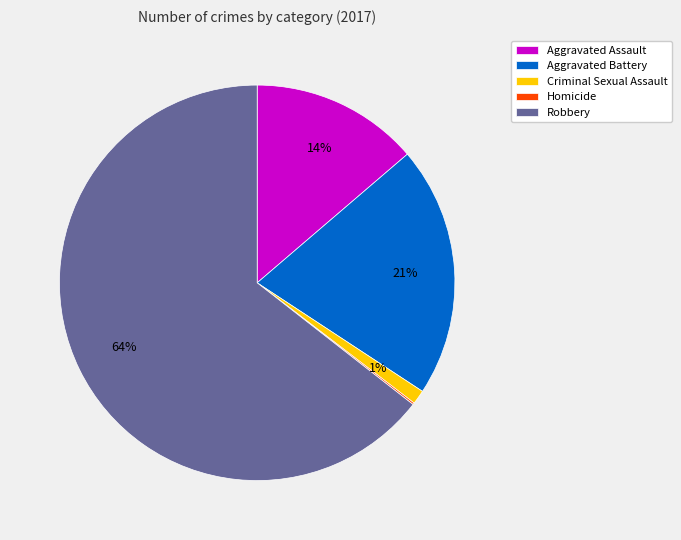

To the nearest percent, what percentage of the pie is Criminal Sexual Assault?

1%